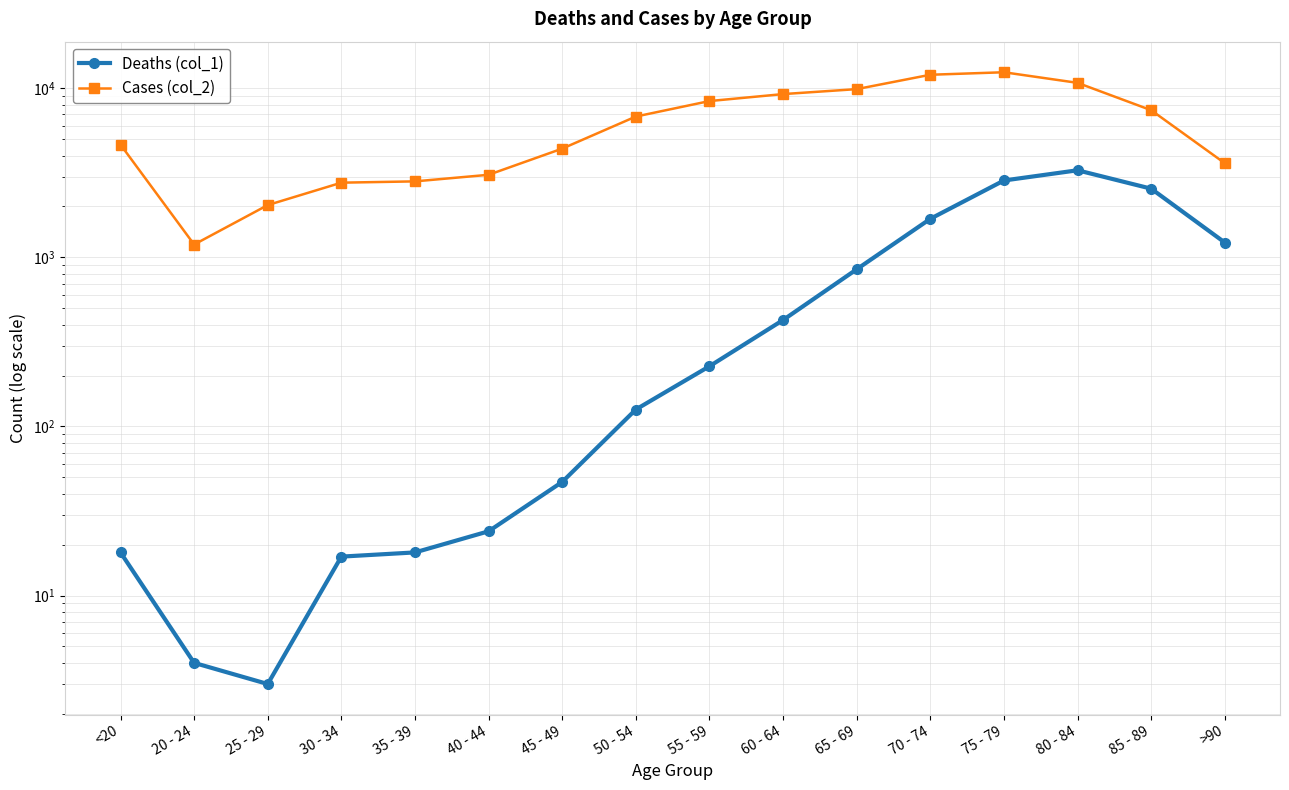

At which label does Deaths (col_1) reach its peak?

80 - 84